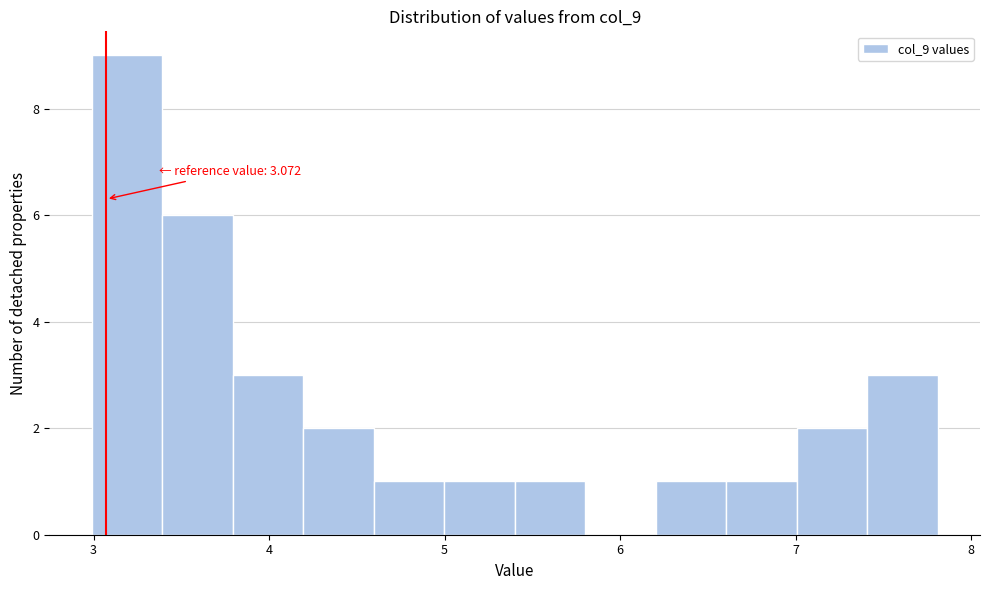

Which range on the x-axis has the tallest bar?

3.0 to 3.4